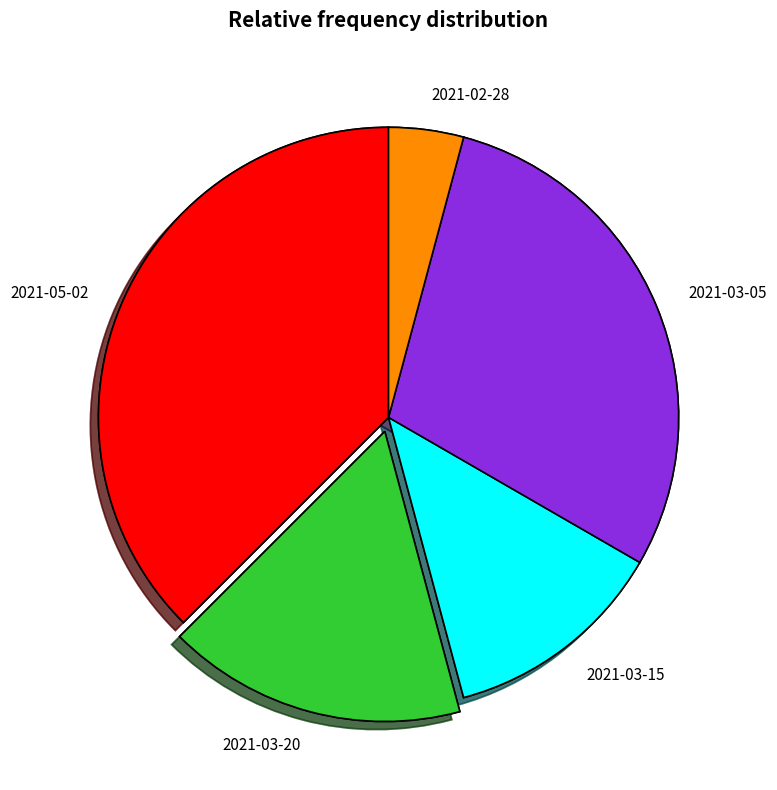

How many slices are in this pie chart?

5